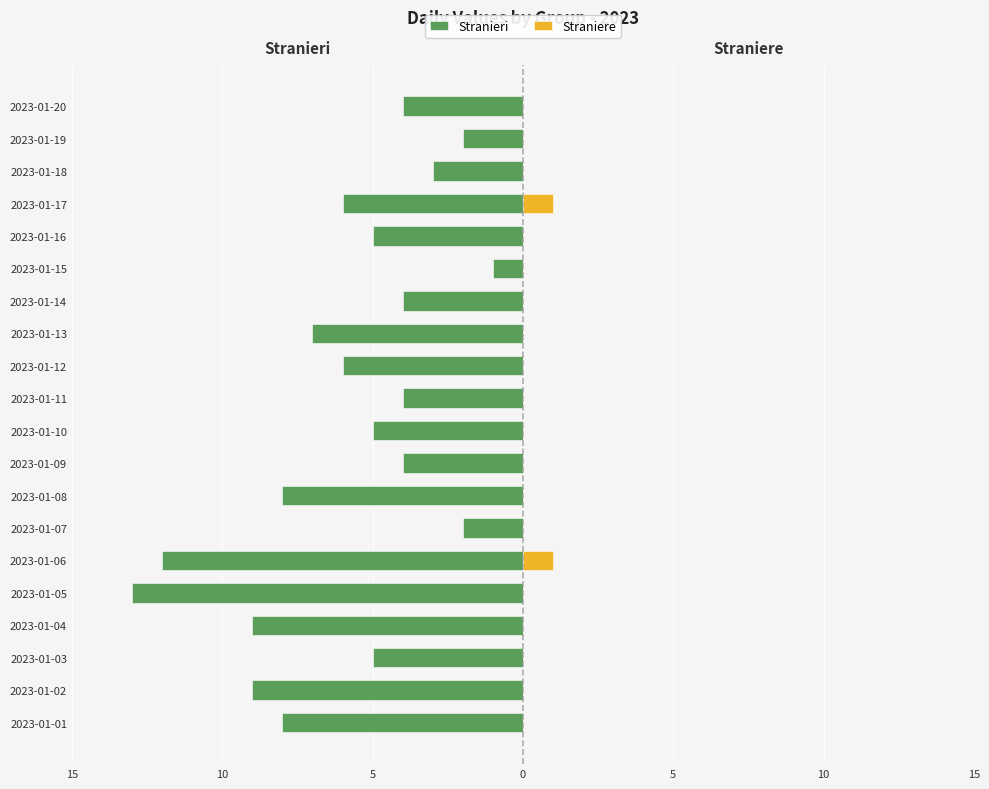

What is the difference between the second highest and second lowest values in the Stranieri series?

10